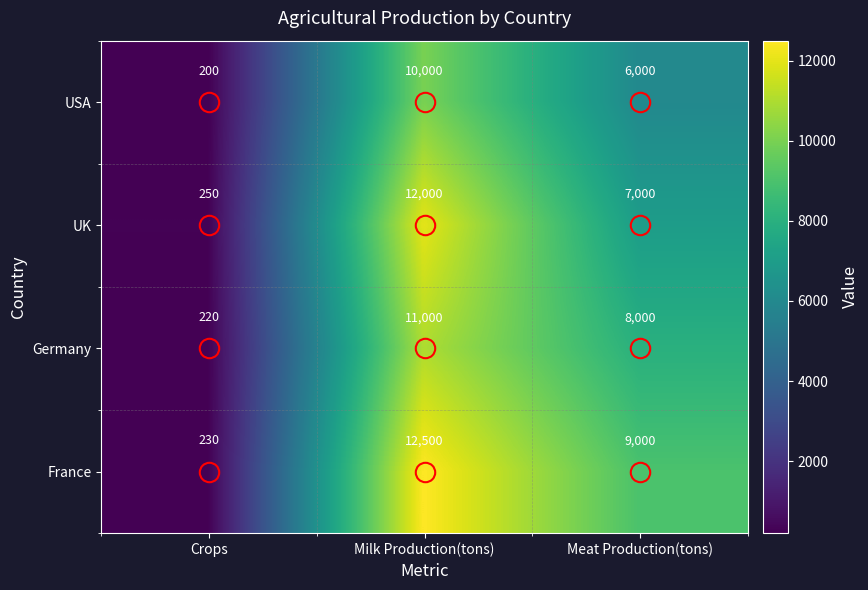

The value of UK at Meat Production(tons) is 7000. True or false?

True